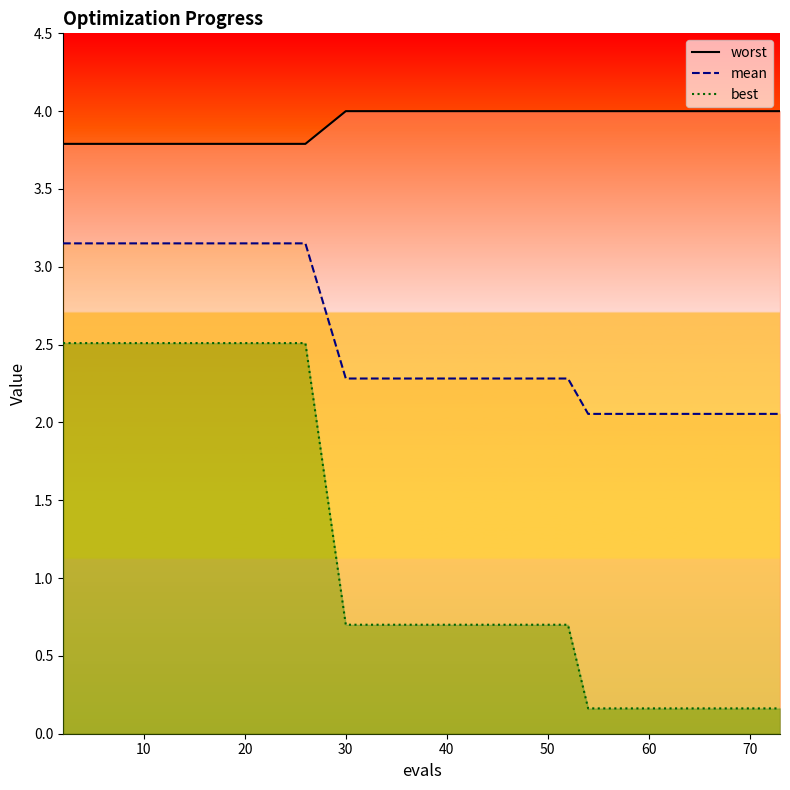

Reading right to left, extract all data points from this chart.

worst: 4.0	4.0	4.0	4.0	4.0	4.0	4.0	4.0	4.0	4.0	3.8	3.8	3.8	3.8	3.8
mean: 2.1	2.1	2.1	2.1	2.1	2.1	2.3	2.3	2.3	2.3	3.2	3.2	3.2	3.2	3.2
best: 0.2	0.2	0.2	0.2	0.2	0.2	0.7	0.7	0.7	0.7	2.5	2.5	2.5	2.5	2.5